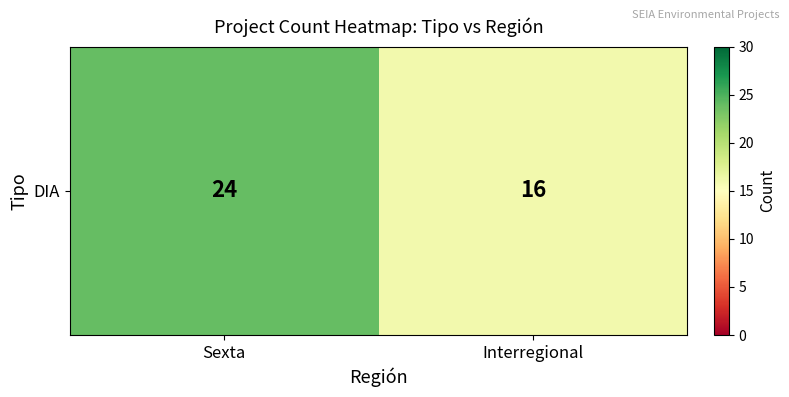

How many values are between 16 and 24?

2